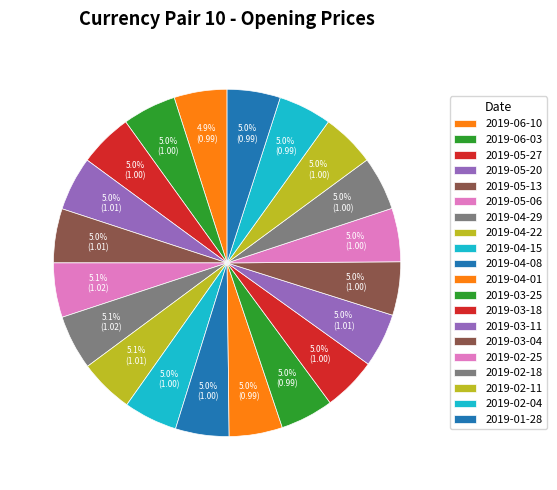

Count the number of slices in the pie.

20